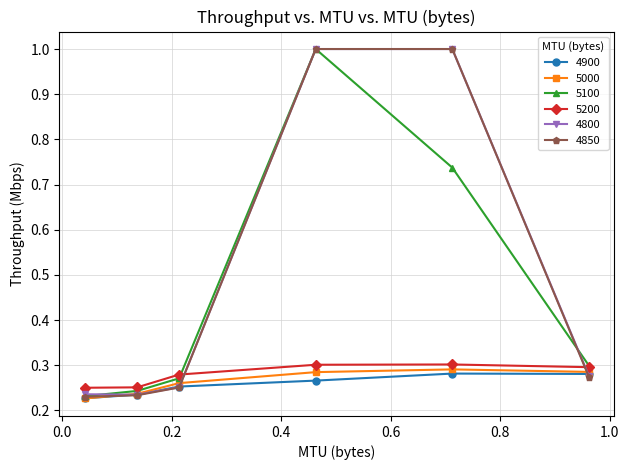

In 4800, how many points are lower than both neighbors (excluding endpoints)?

1